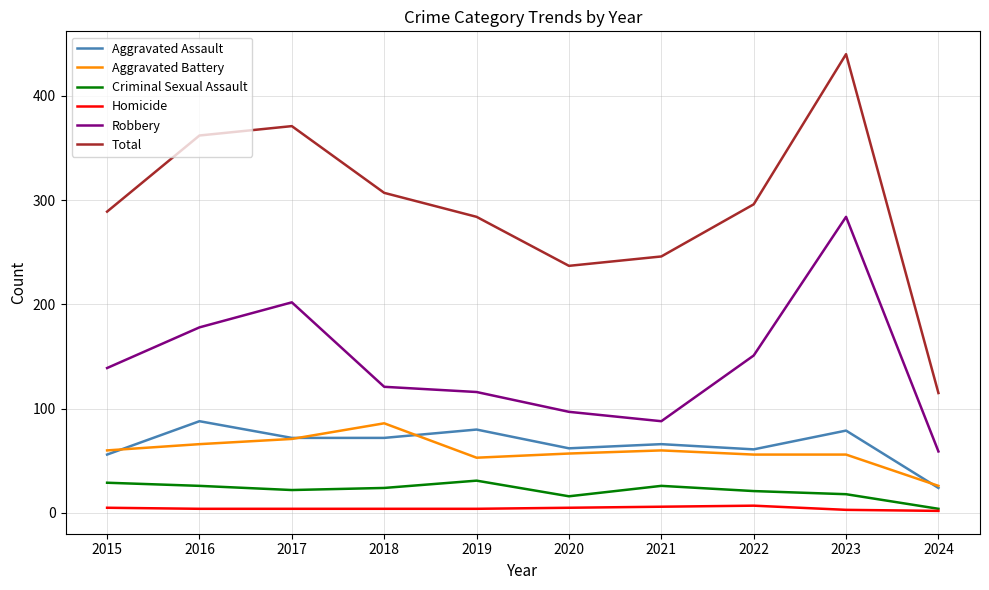

What is the sum of all Criminal Sexual Assault values?

217